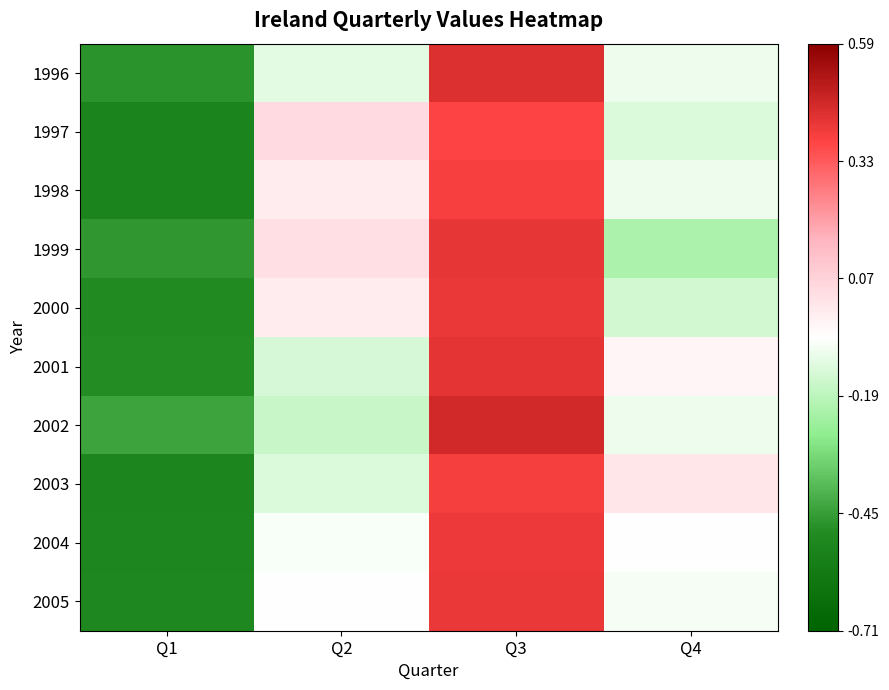

Reading left to right, transcribe all the data shown in this chart.

1996: Q1=-1.3	Q2=-0.2	Q3=1.5	Q4=-0.1
1997: Q1=-1.4	Q2=0.3	Q3=1.3	Q4=-0.2
1998: Q1=-1.4	Q2=0.2	Q3=1.4	Q4=-0.1
1999: Q1=-1.2	Q2=0.3	Q3=1.5	Q4=-0.5
2000: Q1=-1.3	Q2=0.2	Q3=1.5	Q4=-0.3
2001: Q1=-1.3	Q2=-0.2	Q3=1.5	Q4=0.1
2002: Q1=-1.2	Q2=-0.3	Q3=1.6	Q4=-0.1
2003: Q1=-1.4	Q2=-0.2	Q3=1.4	Q4=0.2
2004: Q1=-1.4	Q2=-0.0	Q3=1.4	Q4=-0.0
2005: Q1=-1.4	Q2=-0.0	Q3=1.4	Q4=-0.1